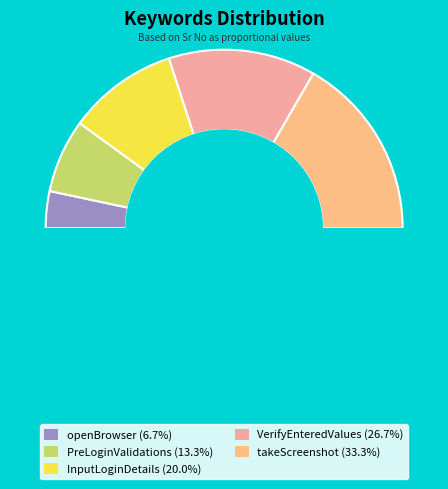

To the nearest percent, what is the average slice percentage?

20%